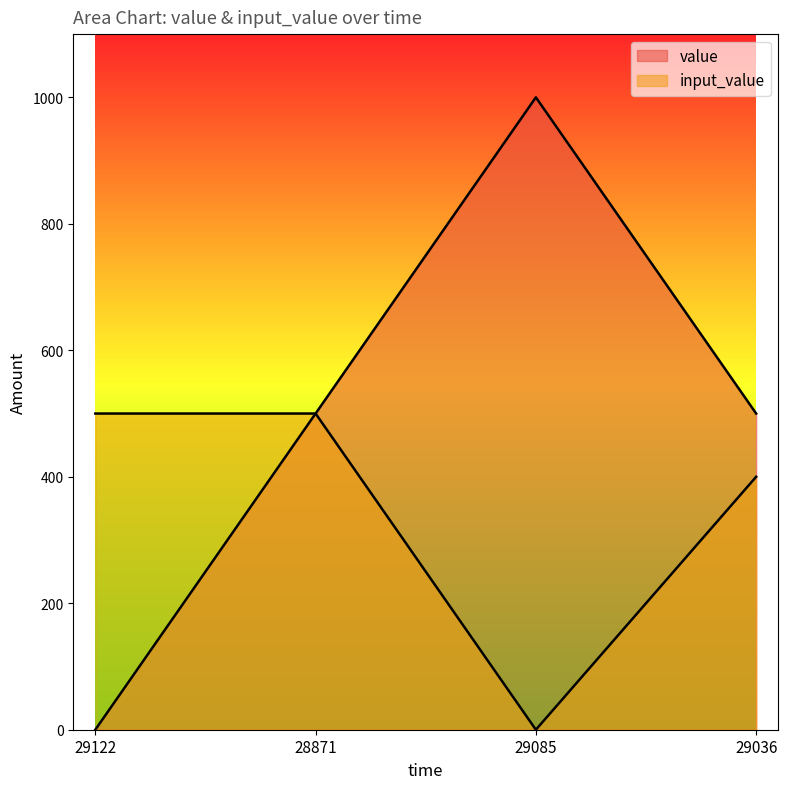

Rank the series by their average value, from highest to lowest.

value, input_value